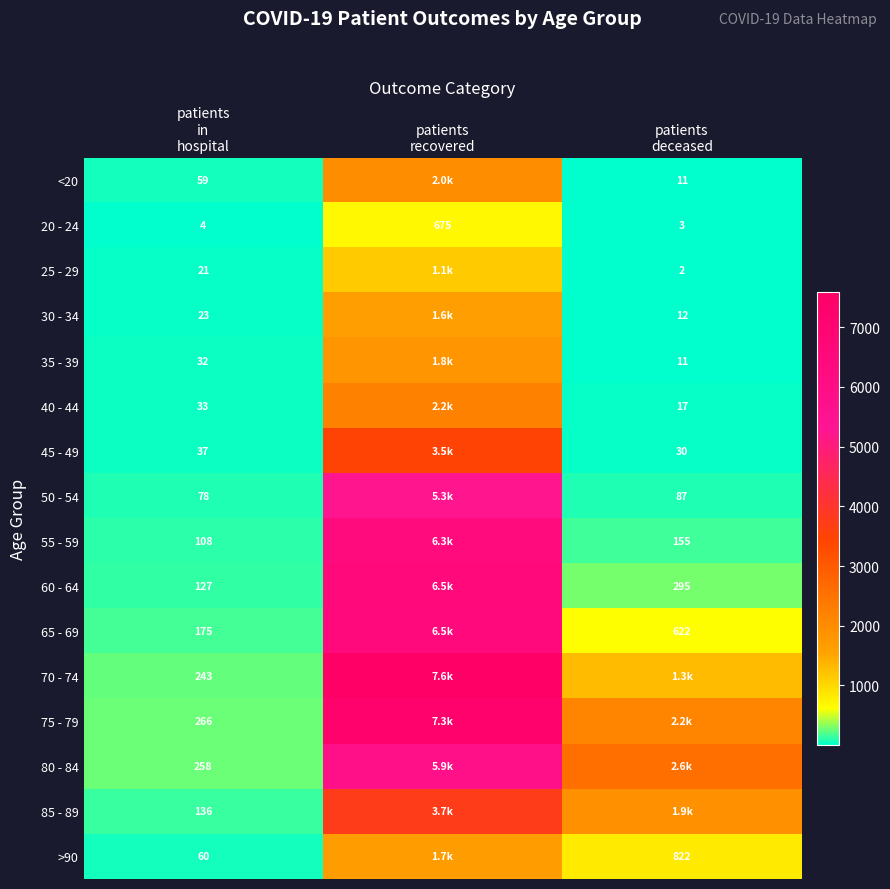

What is the maximum value for 20 - 24?

675